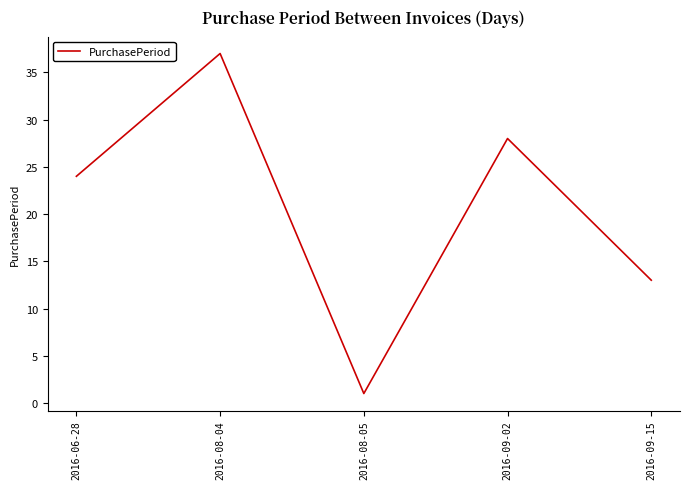

Is it true that the value at 2016-06-28 is 15?

False